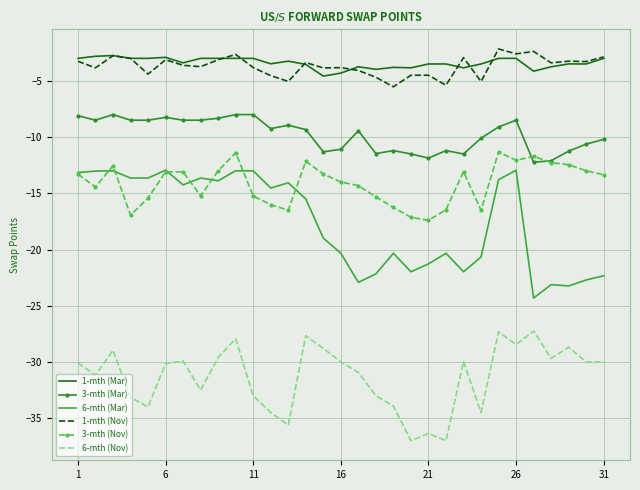

Which series has the largest range (max minus min)?

6-mth (Mar)